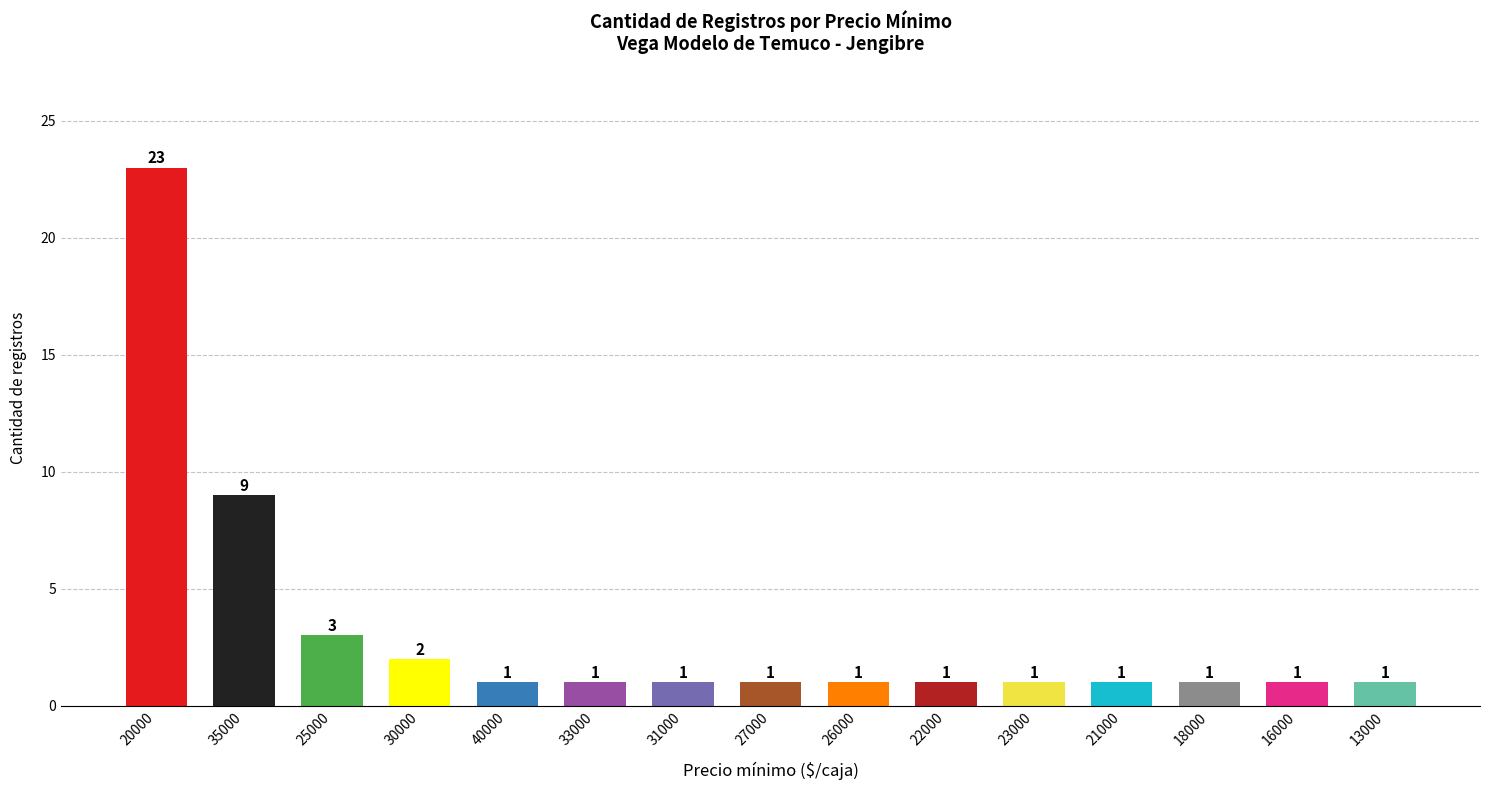

What is the difference between the values at 20000 and 40000?

22